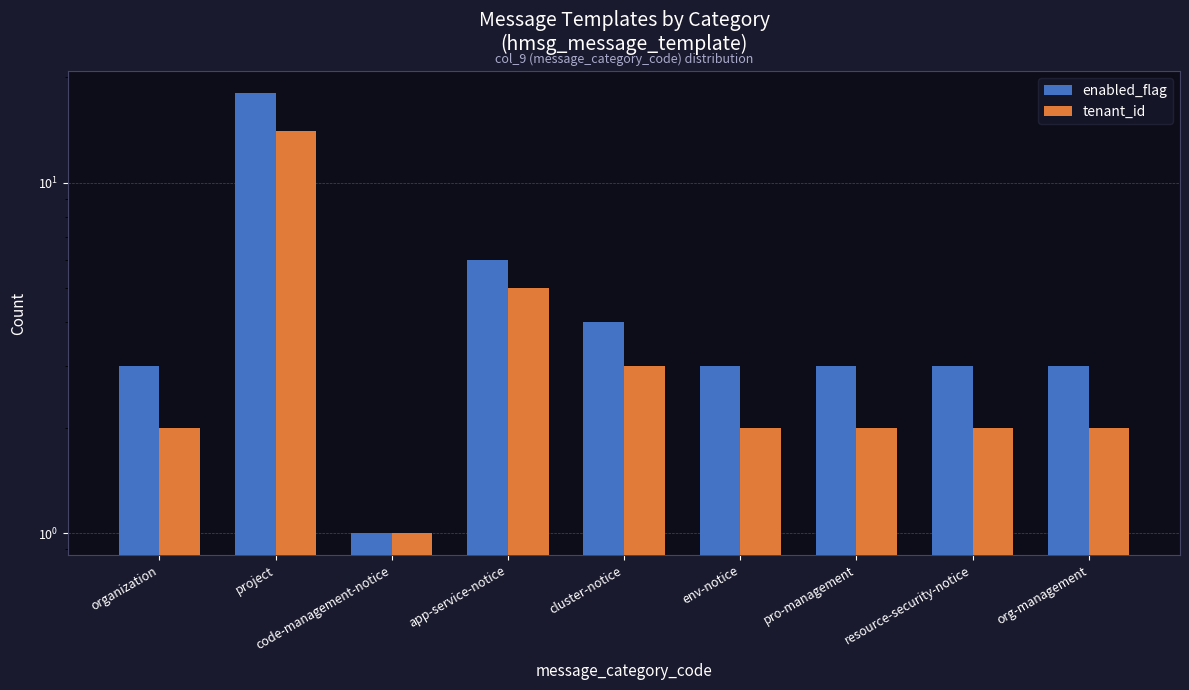

What is the approximate value of tenant_id at project?

14